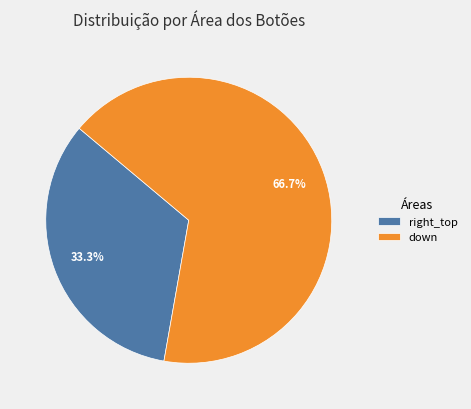

Which category has the biggest portion of the pie?

down